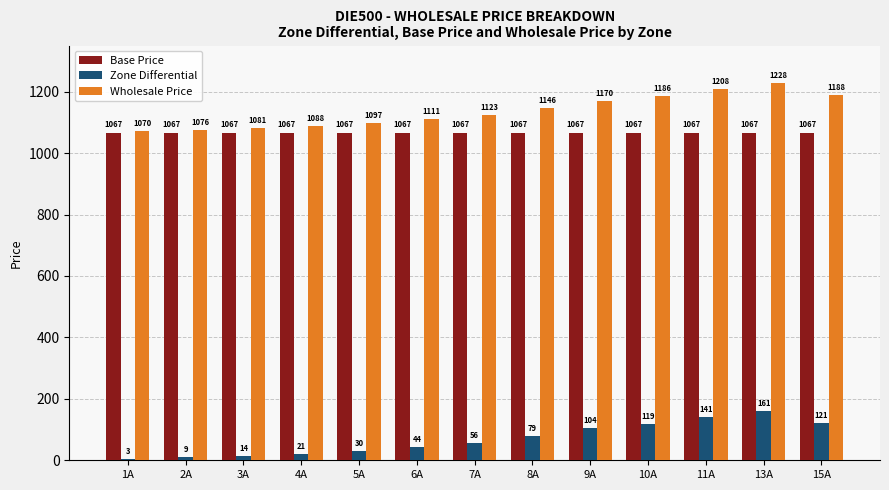

Which series has the largest total across all categories?

Wholesale Price